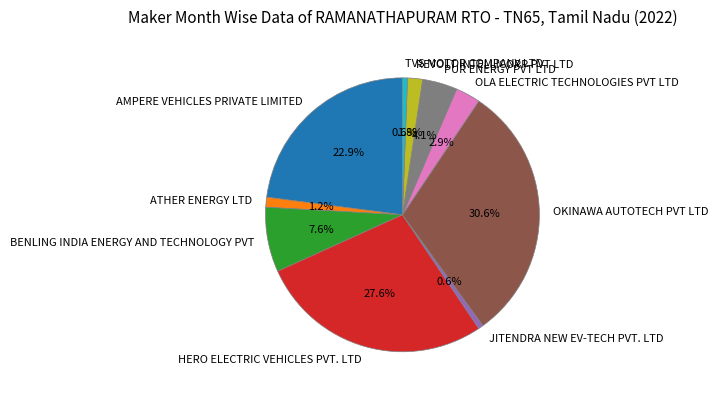

Which category has the biggest portion of the pie?

OKINAWA AUTOTECH PVT LTD